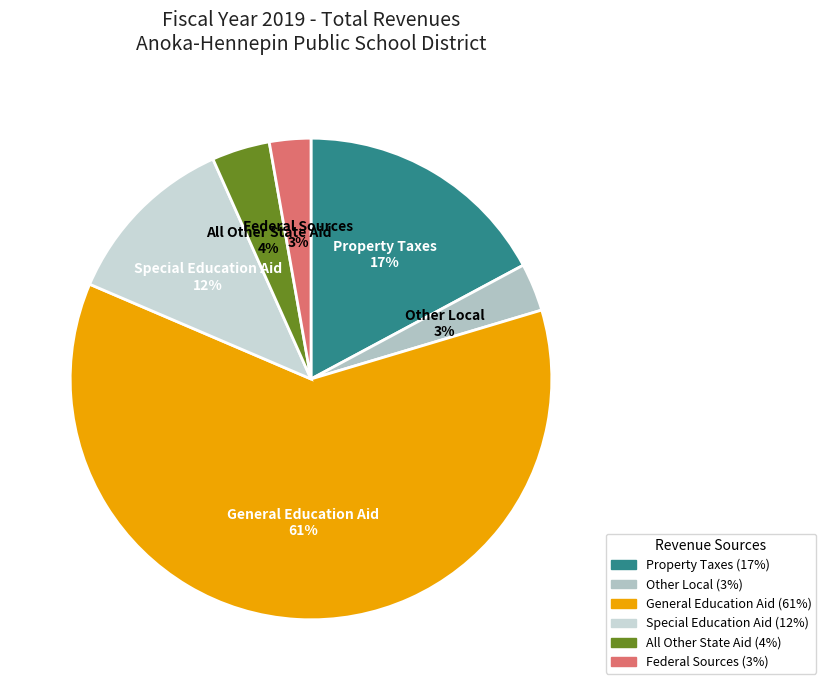

To the nearest percent, what is the difference between the General Education Aid and Other Local slice percentages?

58%